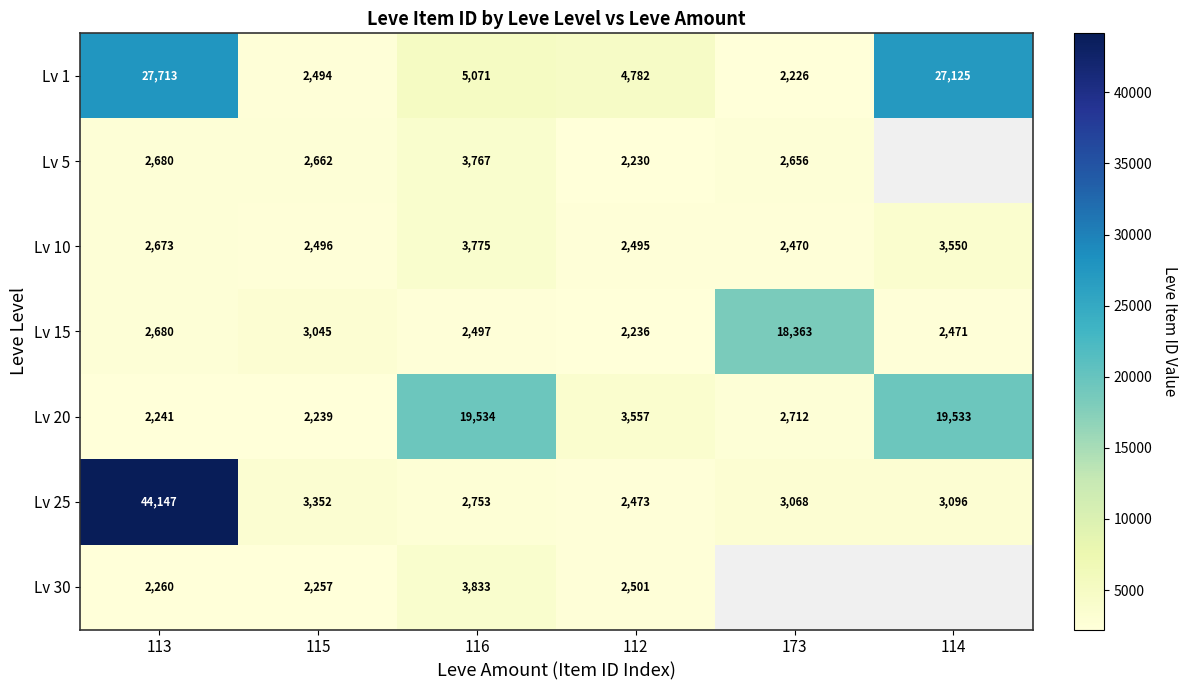

Rank the series at 112 from highest to lowest value.

Lv 1, Lv 20, Lv 30, Lv 10, Lv 25, Lv 15, Lv 5